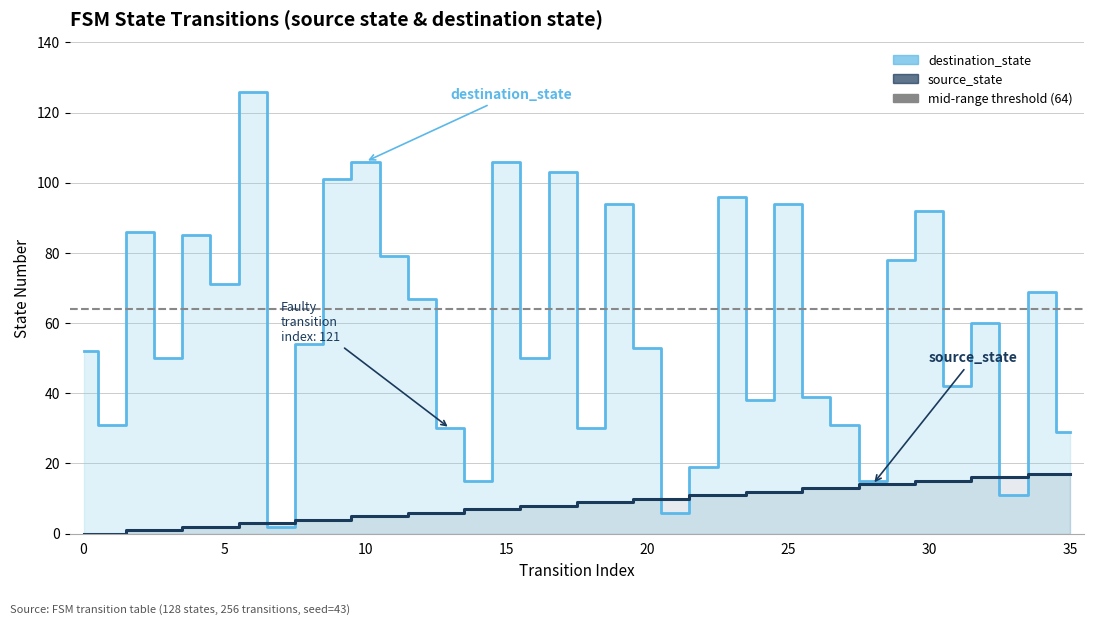

The value of source_state at 11 is 5. True or false?

True